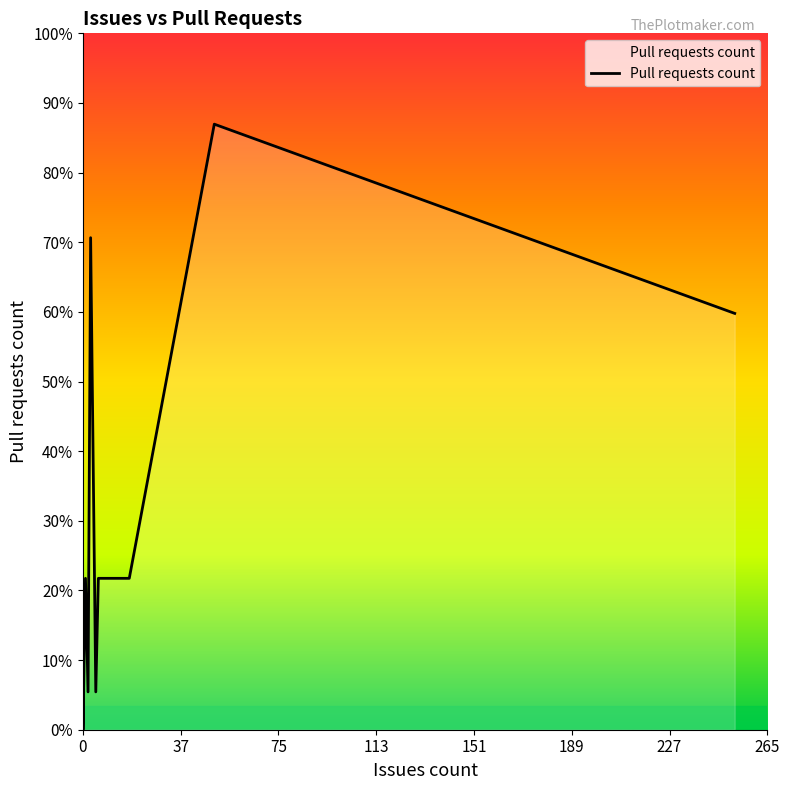

The chart shows a value of 11 at 253. True or false?

True